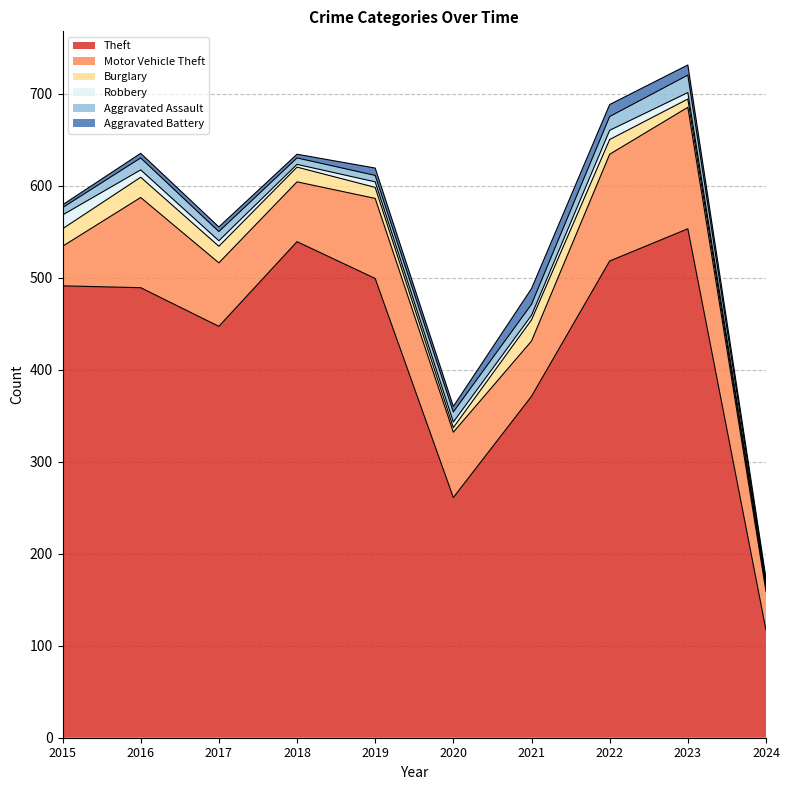

Between 2016 and 2024, which is larger?

2016